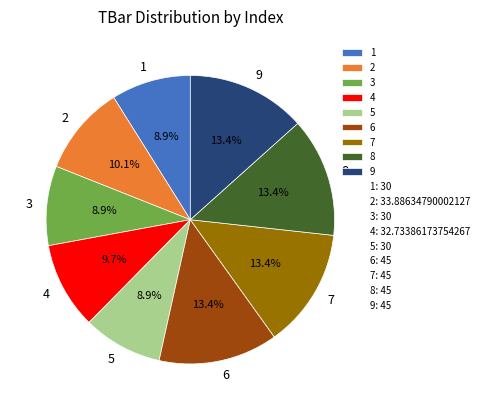

To the nearest percent, what percentage of the pie is 8?

13%